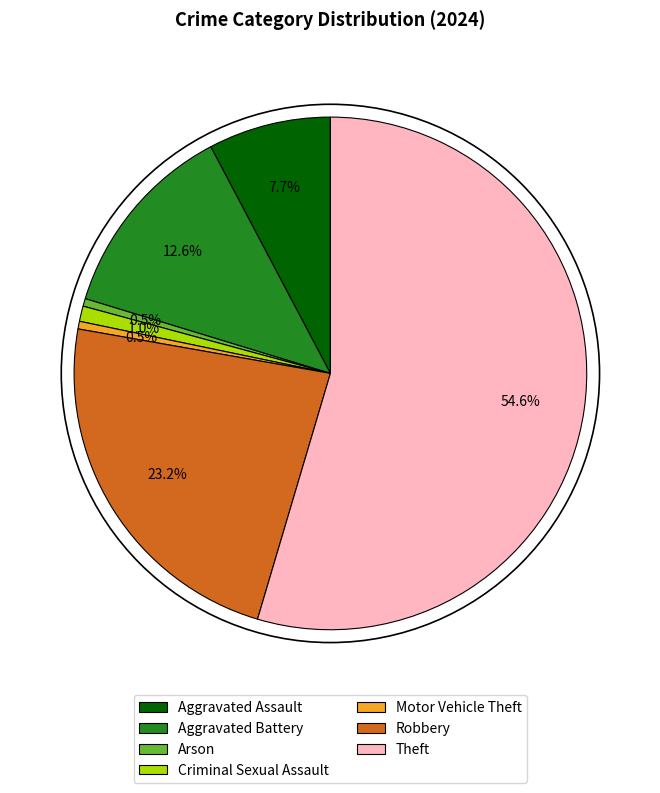

What is the largest slice in the pie chart?

Theft